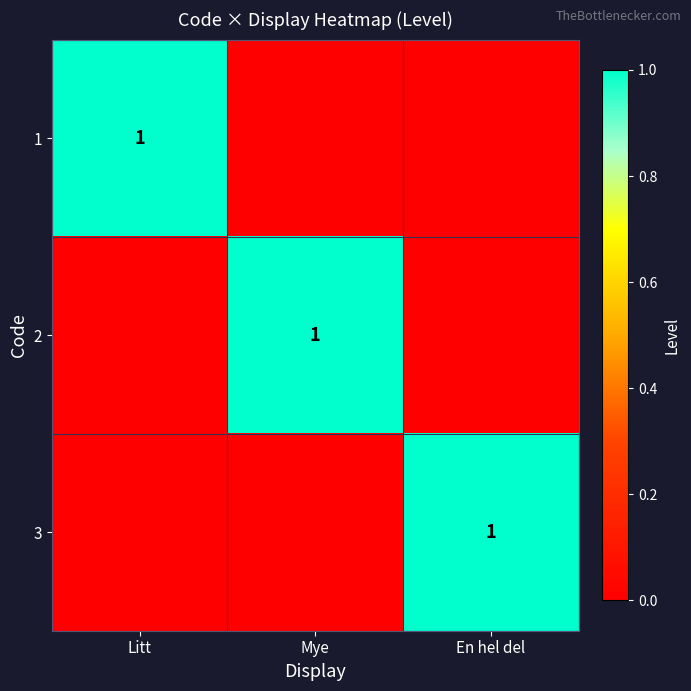

Between Litt and En hel del, which series saw the biggest shift?

1